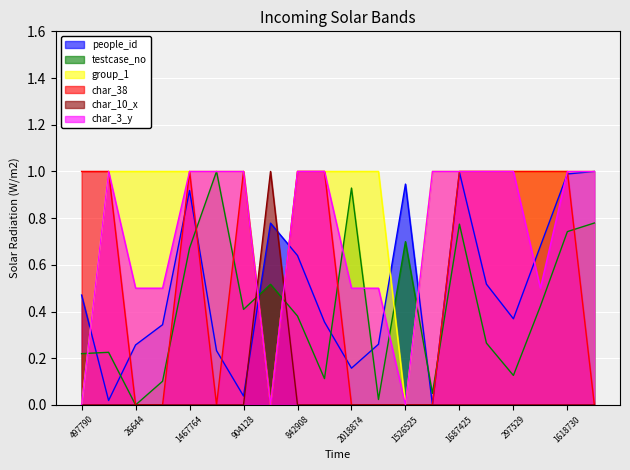

Where is the first local maximum for testcase_no?

510089